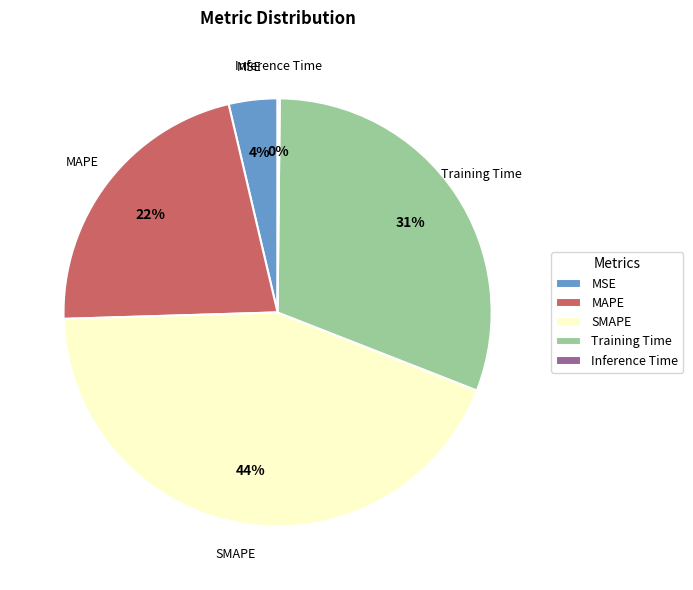

Is there a majority slice in this chart?

No